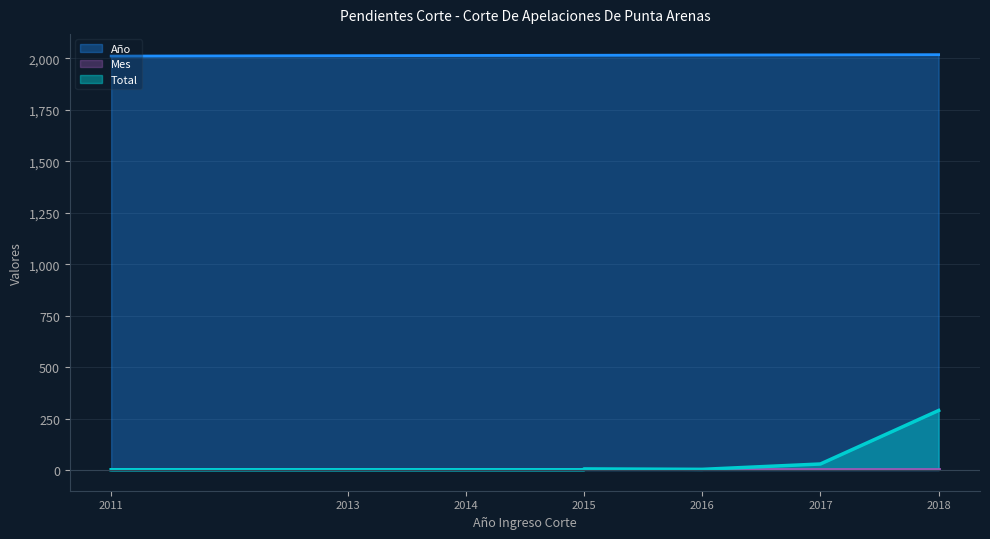

What is the sum of all Año values?

16119